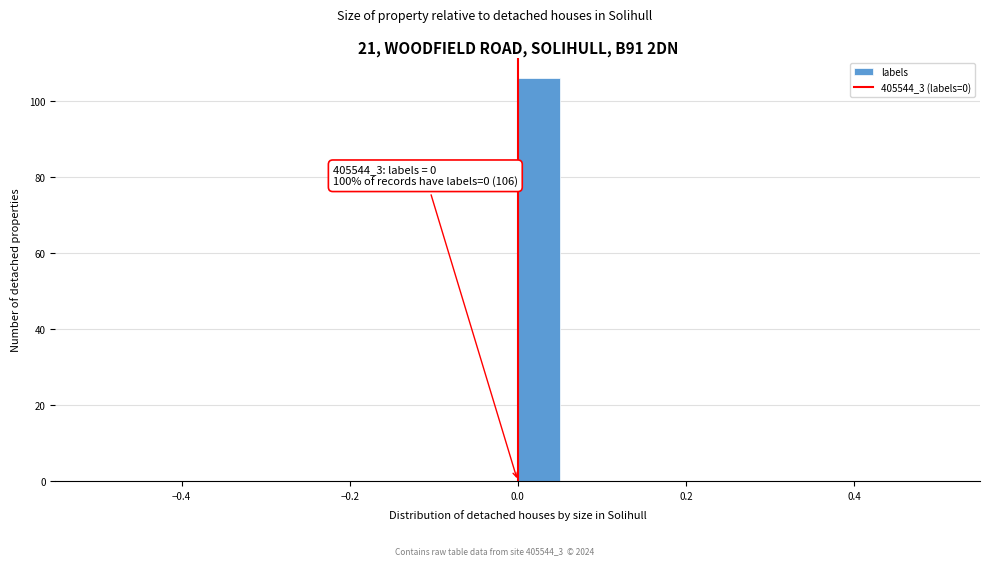

Around what value on the x-axis is the tallest bar? Give the approximate position of its centre, as read against the axis.

0.02